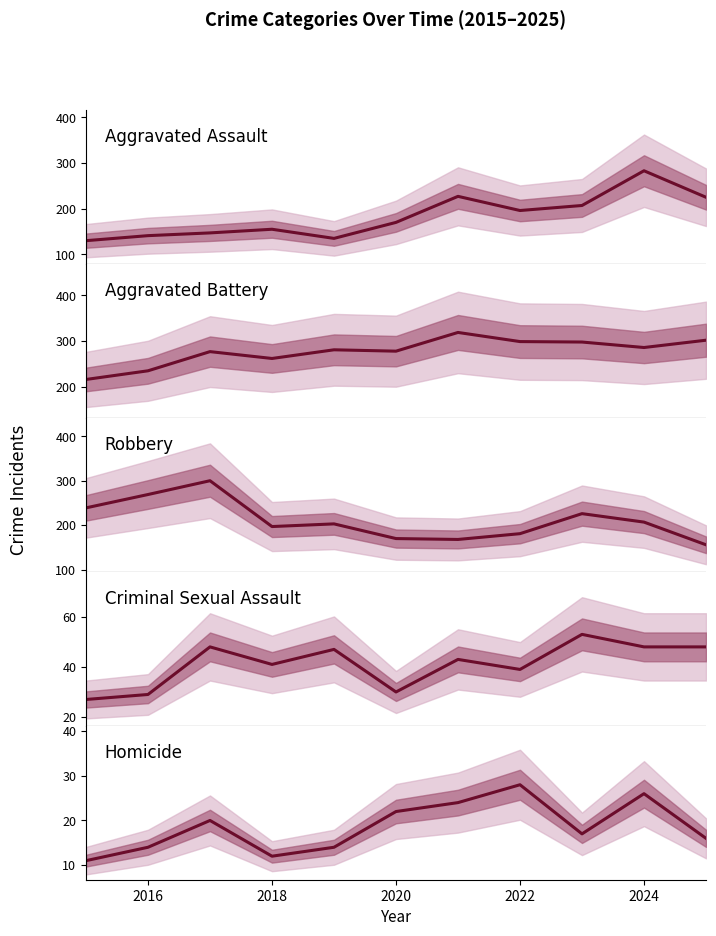

Which series has the widest spread of values?

Aggravated Assault